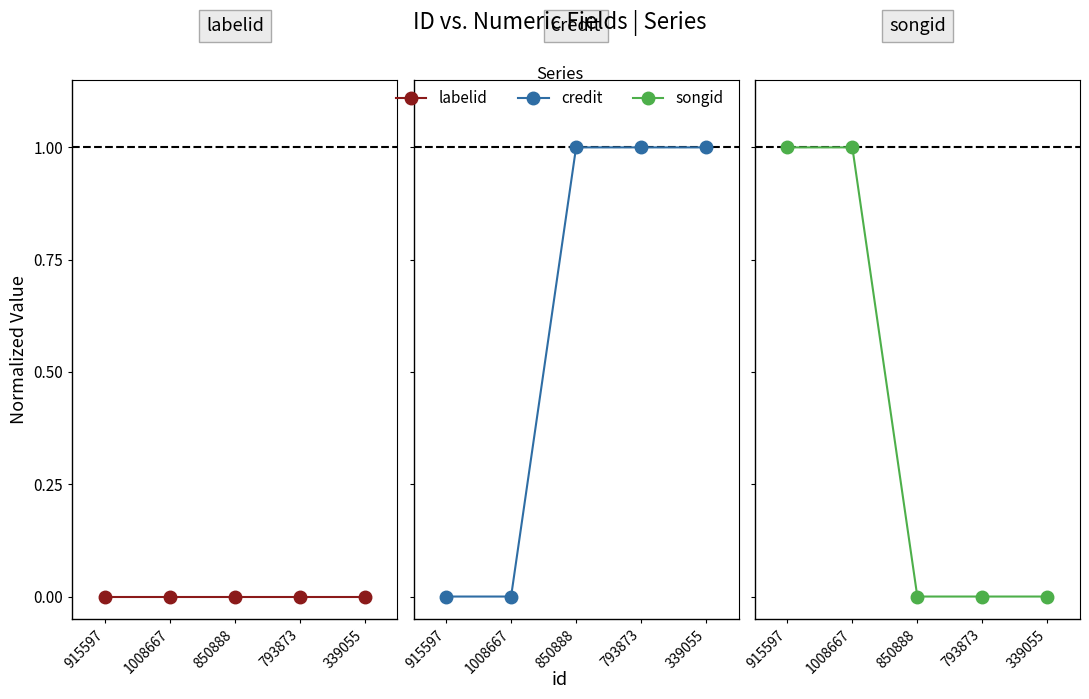

Which series has the largest range (max minus min)?

credit